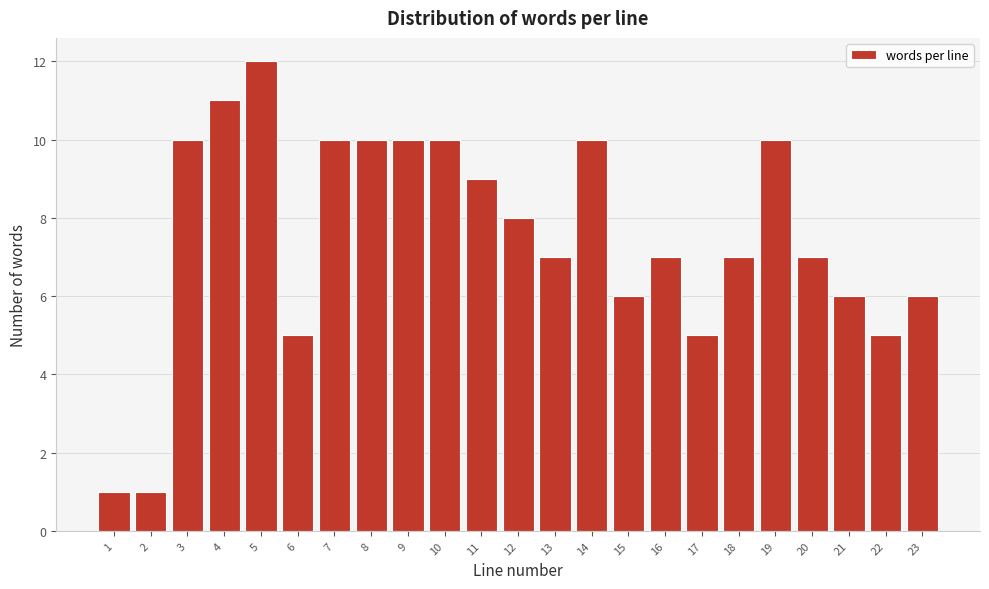

Reading left to right, extract all data points from this chart.

1=1	2=1	3=10	4=11	5=12	6=5	7=10	8=10	9=10	10=10	11=9	12=8	13=7	14=10	15=6	16=7	17=5	18=7	19=10	20=7	21=6	22=5	23=6